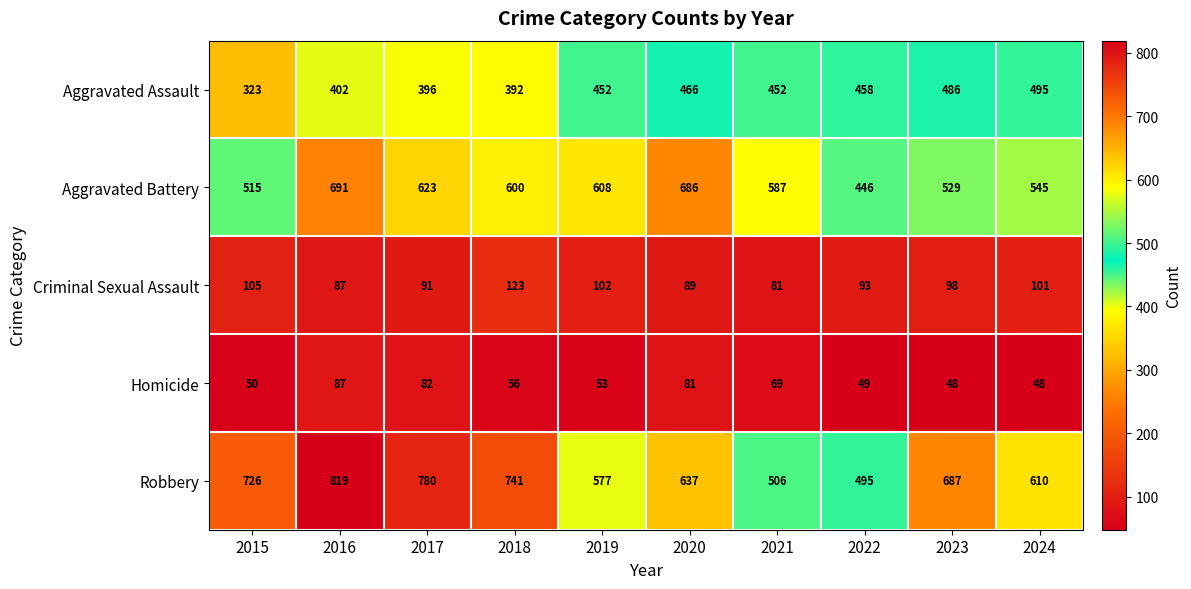

Rank the categories by Criminal Sexual Assault value from lowest to highest.

2021, 2016, 2020, 2017, 2022, 2023, 2024, 2019, 2015, 2018